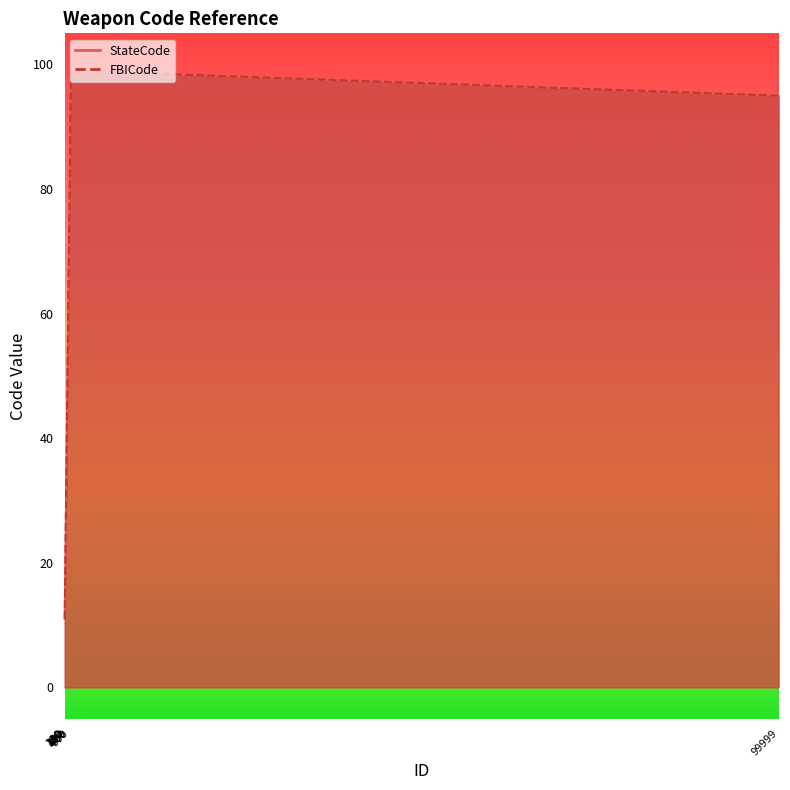

Where is the first local maximum for FBICode?

999